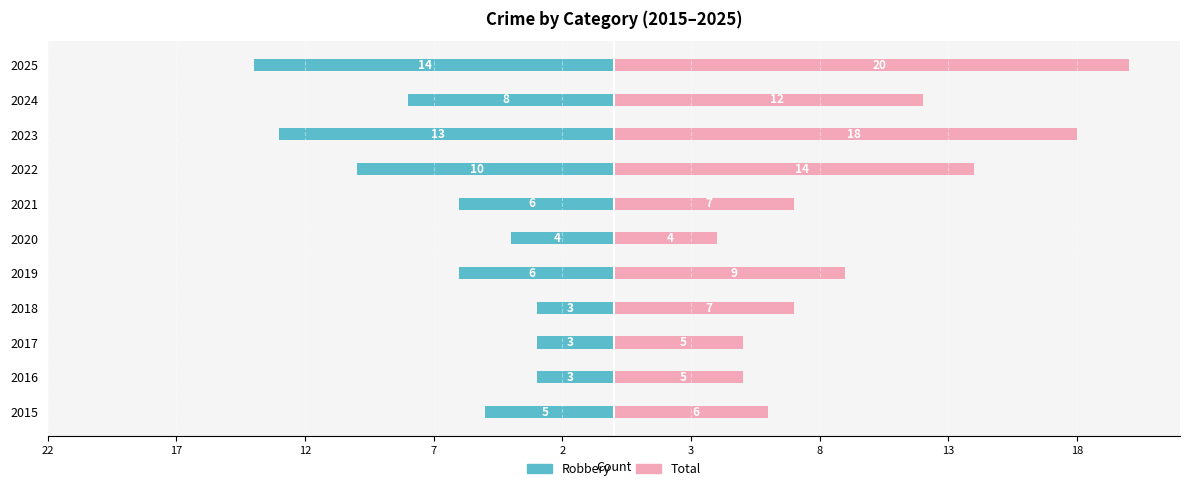

What position from the left is 13?

8